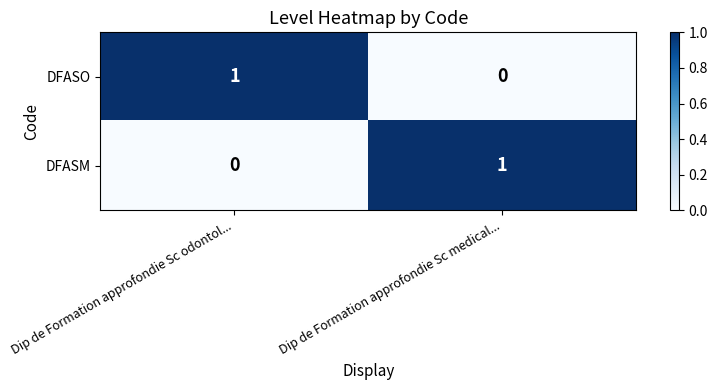

Rank the categories by DFASM value from lowest to highest.

Dip de Formation approfondie Sc odontol..., Dip de Formation approfondie Sc medical...